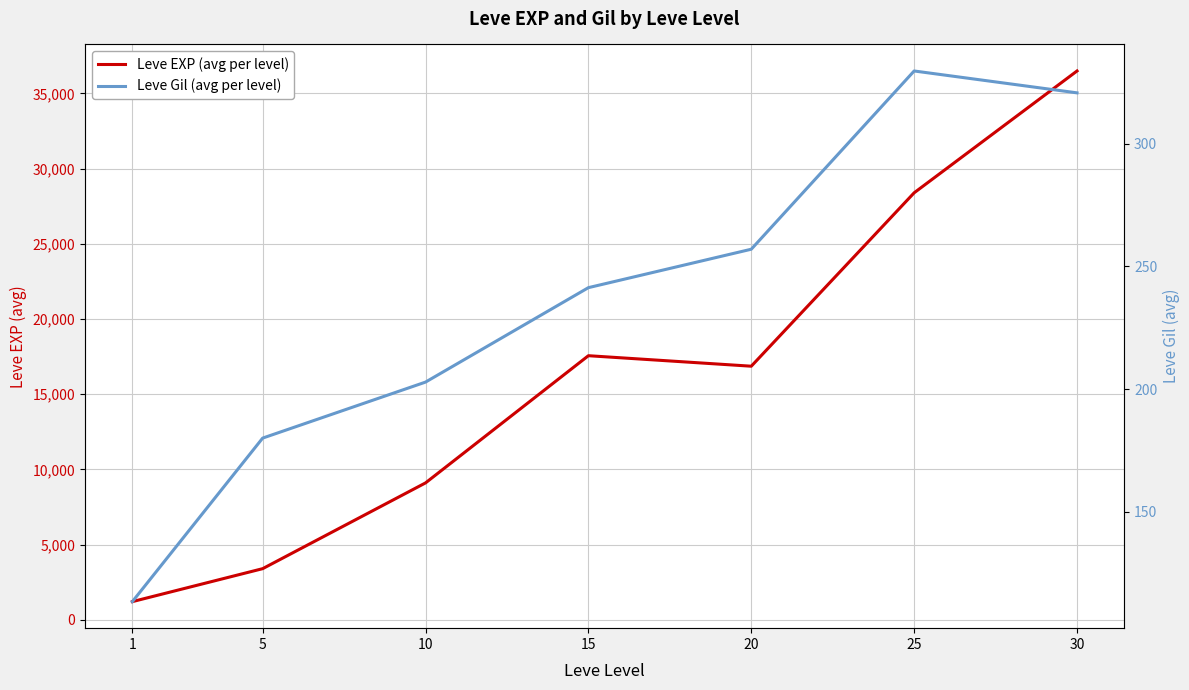

True or false: Leve Gil (avg per level) and Leve EXP (avg per level) cross at least once.

False